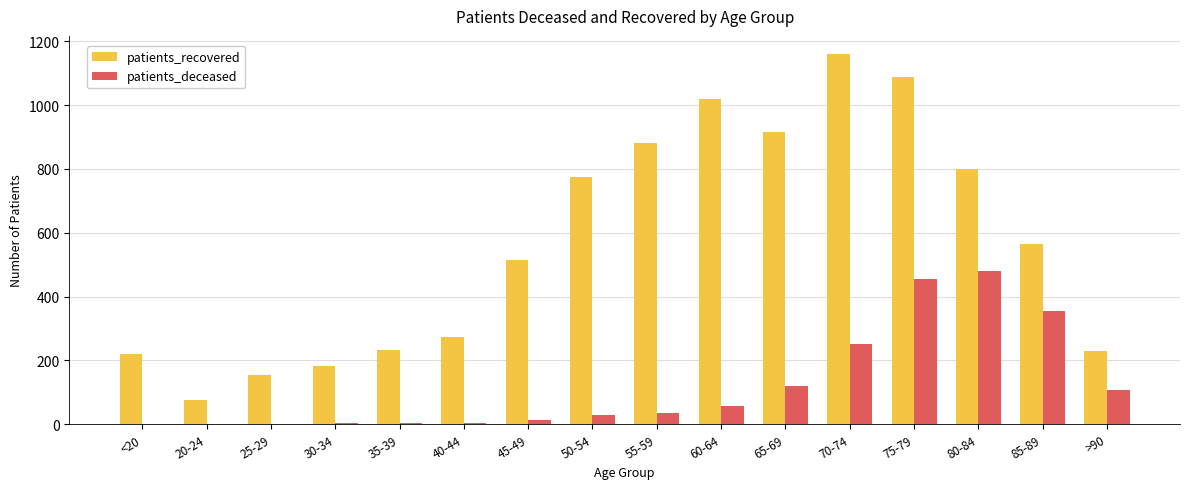

Which series has the largest range (max minus min)?

patients_recovered